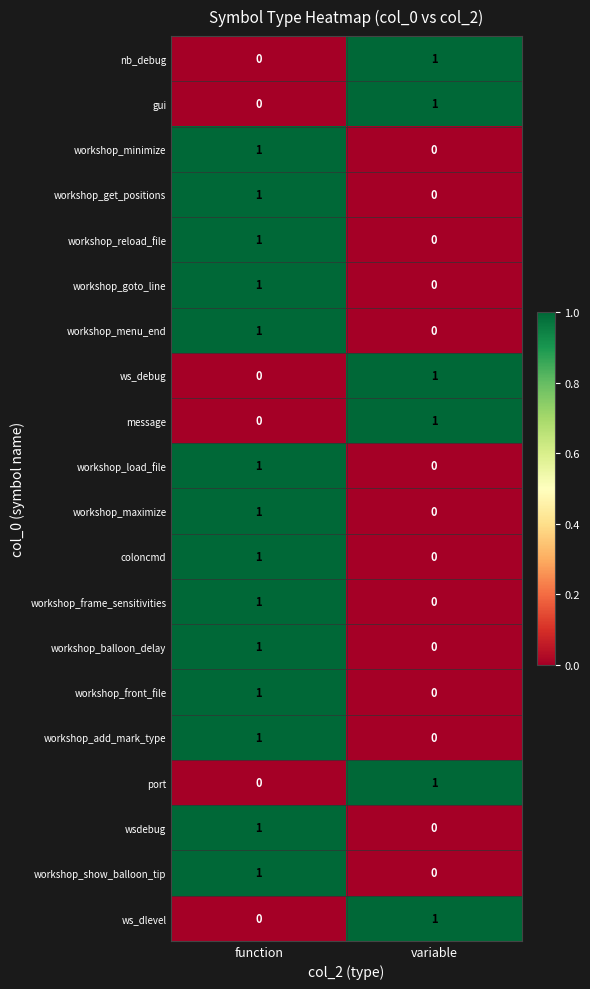

Is it true that workshop_frame_sensitivities equals 0 at variable?

True